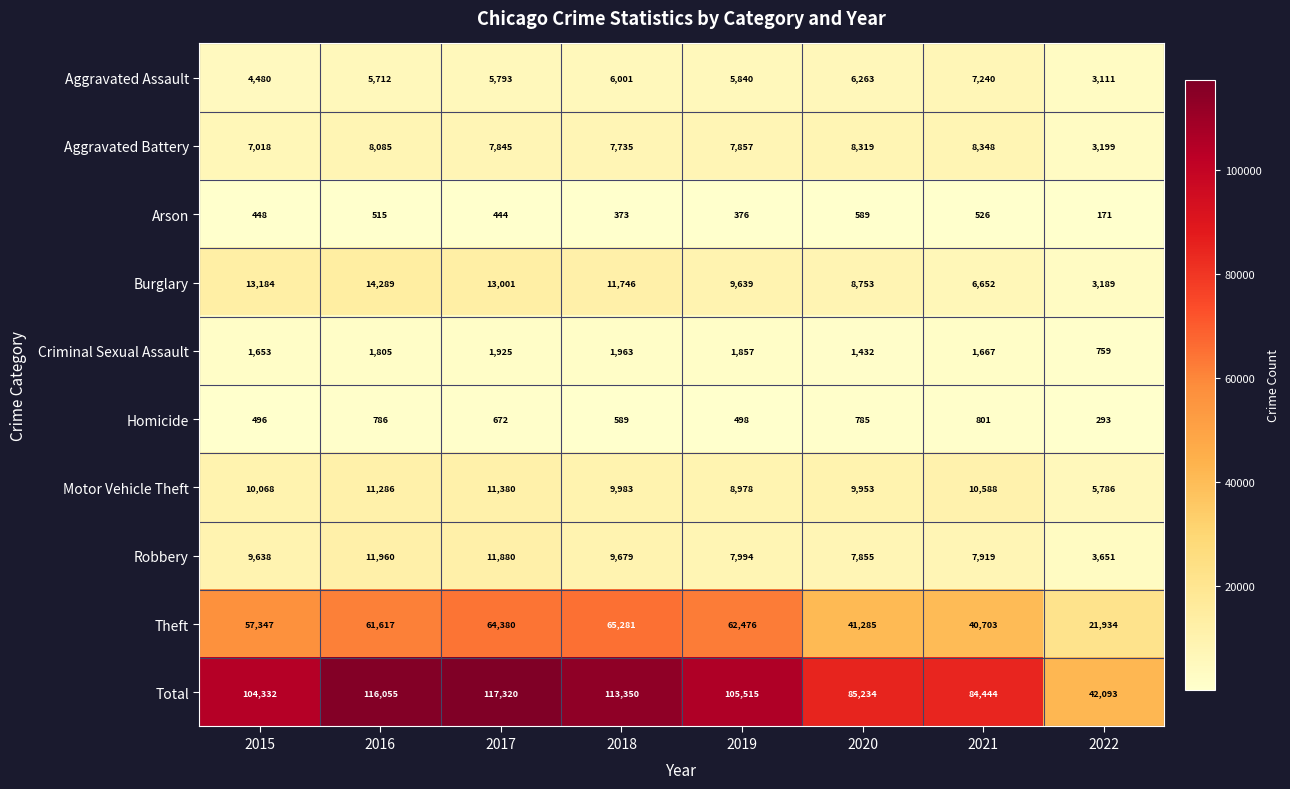

What is the difference between the highest and lowest values at 2020?

84645